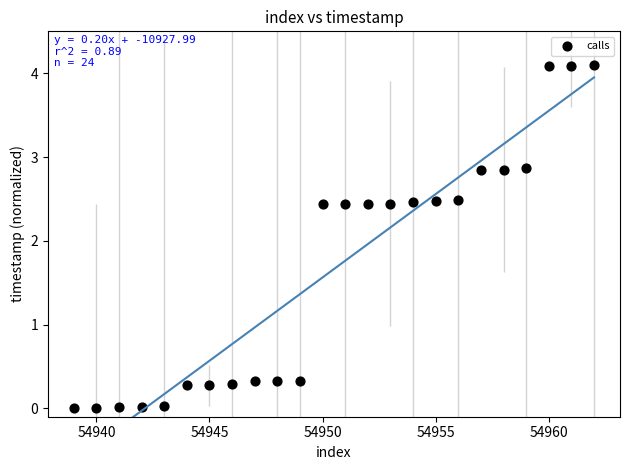

What is the range of Y values (max minus min)?

4.1